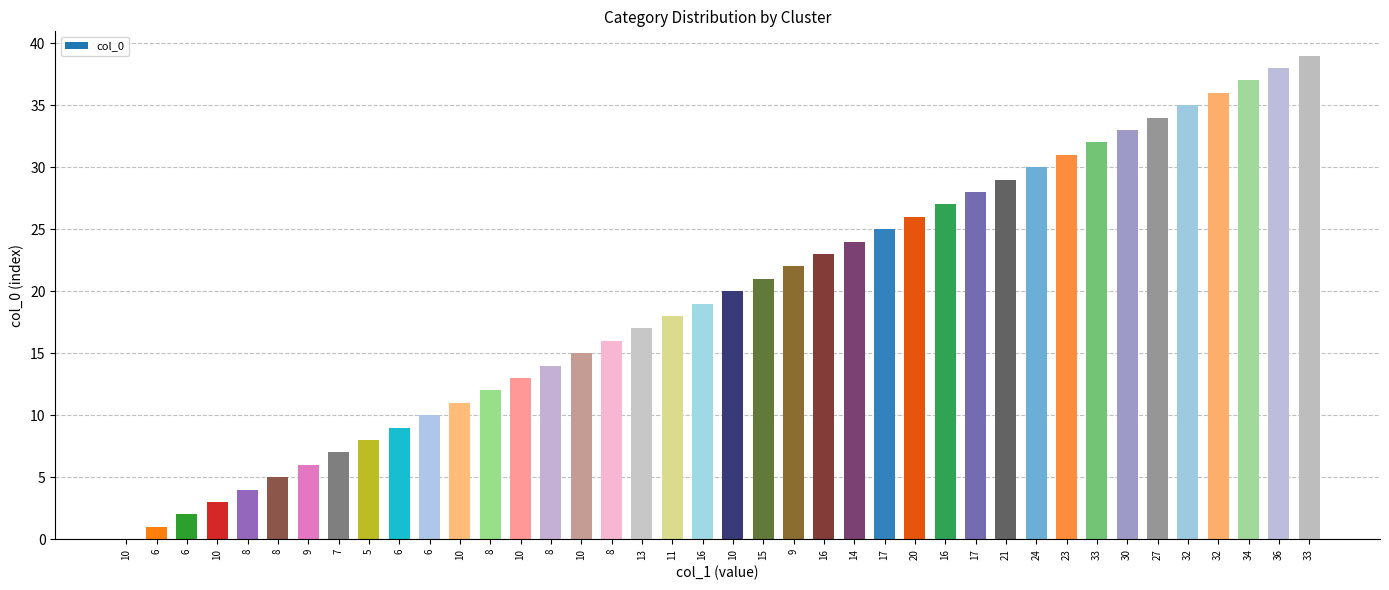

Where is the data nearest to the value 19?

16